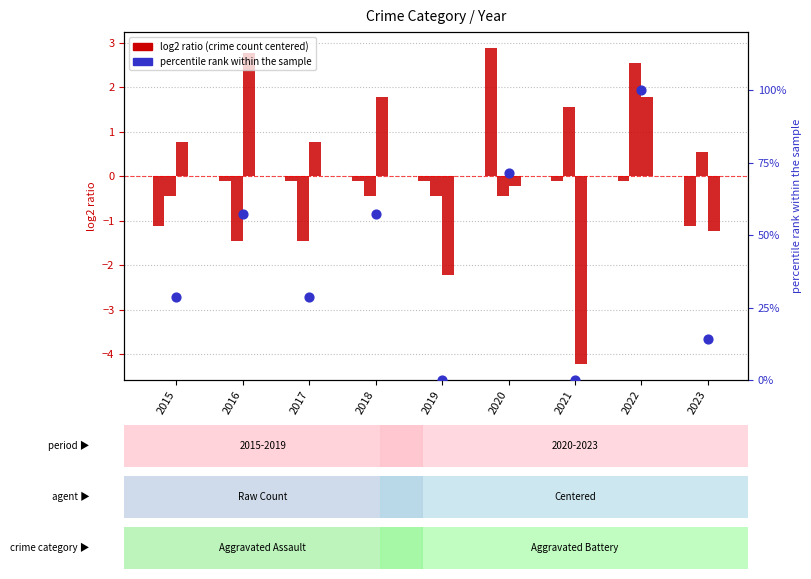

Is the value of Robbery at 2017 greater than the value of Aggravated Assault at 2015?

Yes